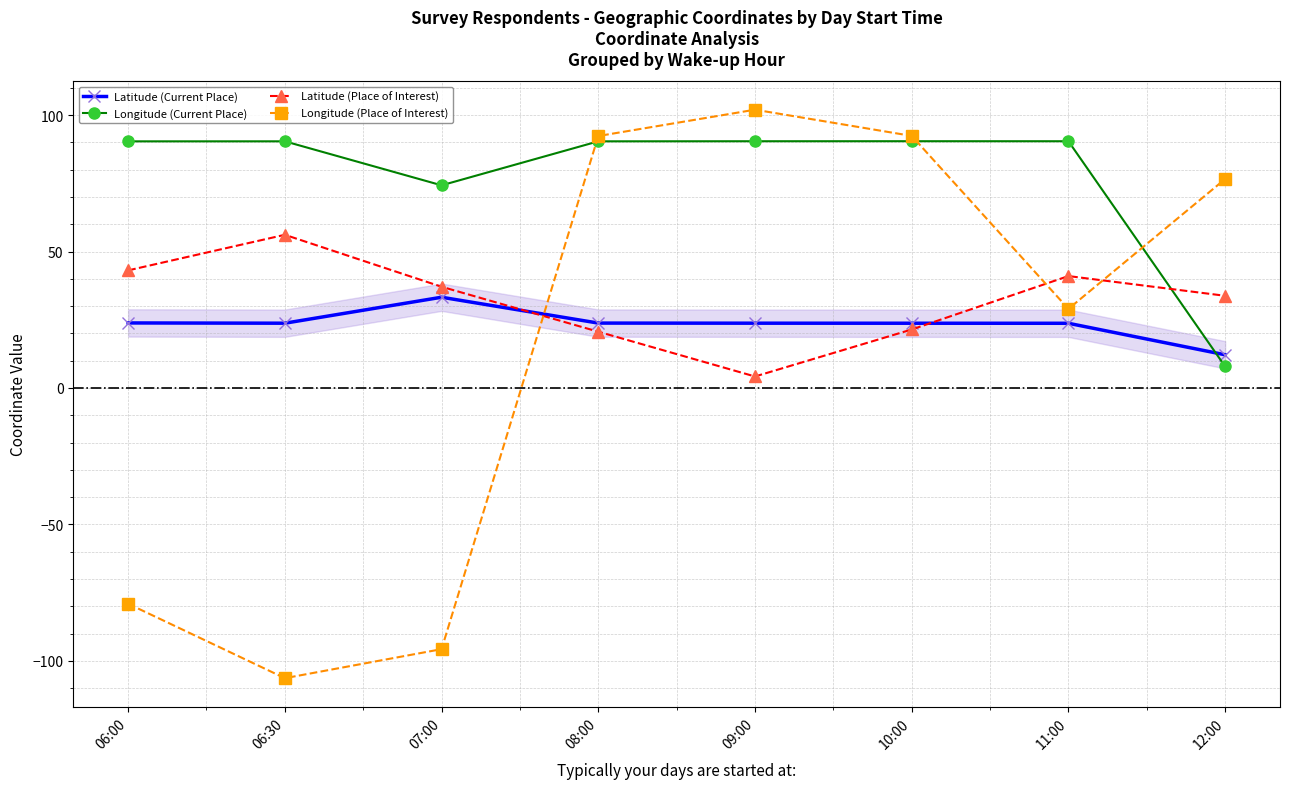

What is the total value across all series at 12:00?

130.4